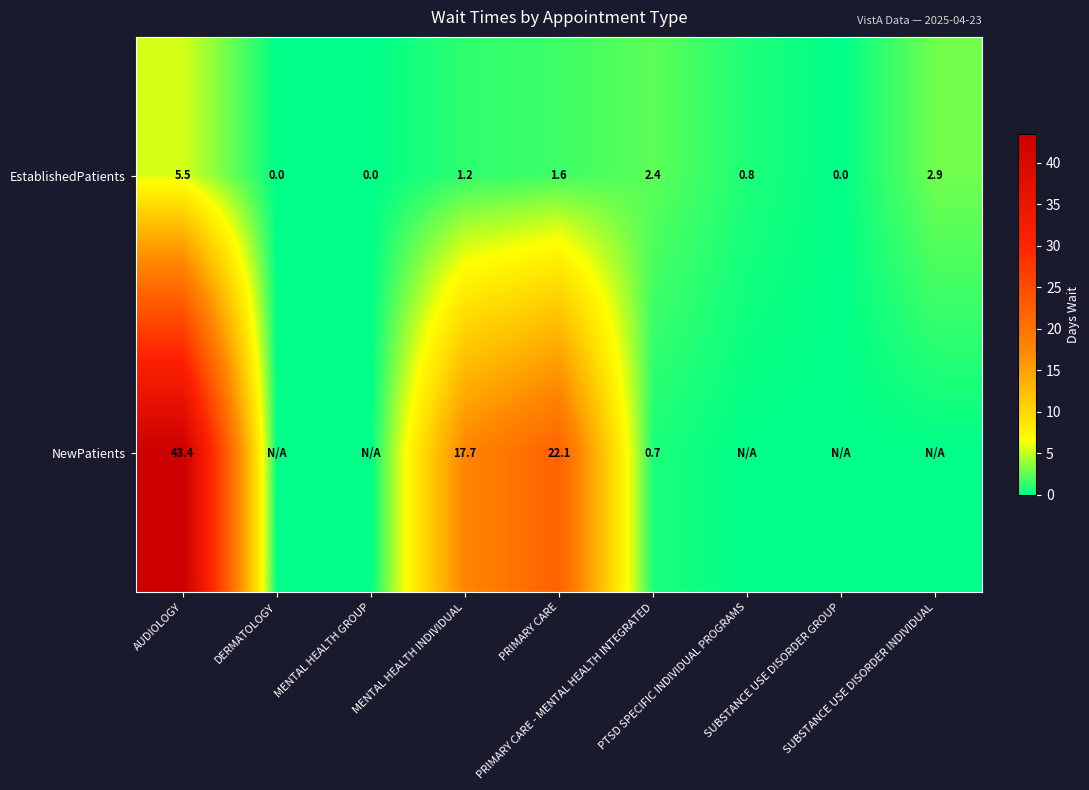

What is the difference between the maximum and minimum values in the EstablishedPatients series?

5.5